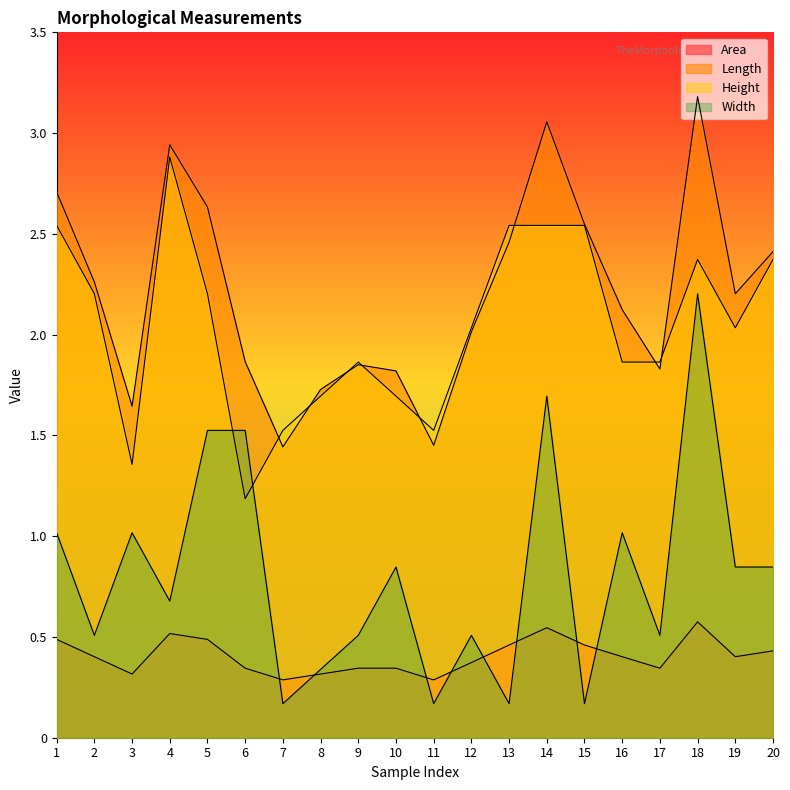

Which series changed the most between 10 and 19?

Length